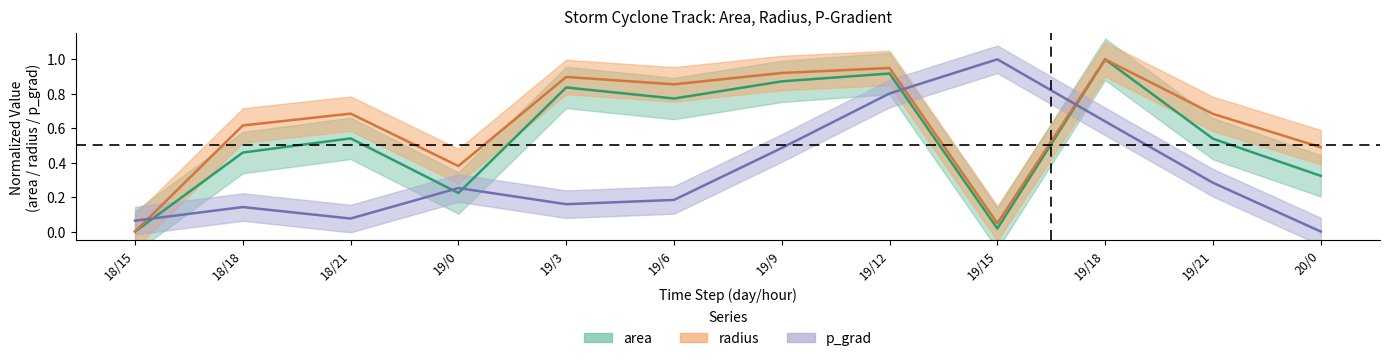

How many values in the radius series exceed 0?

11